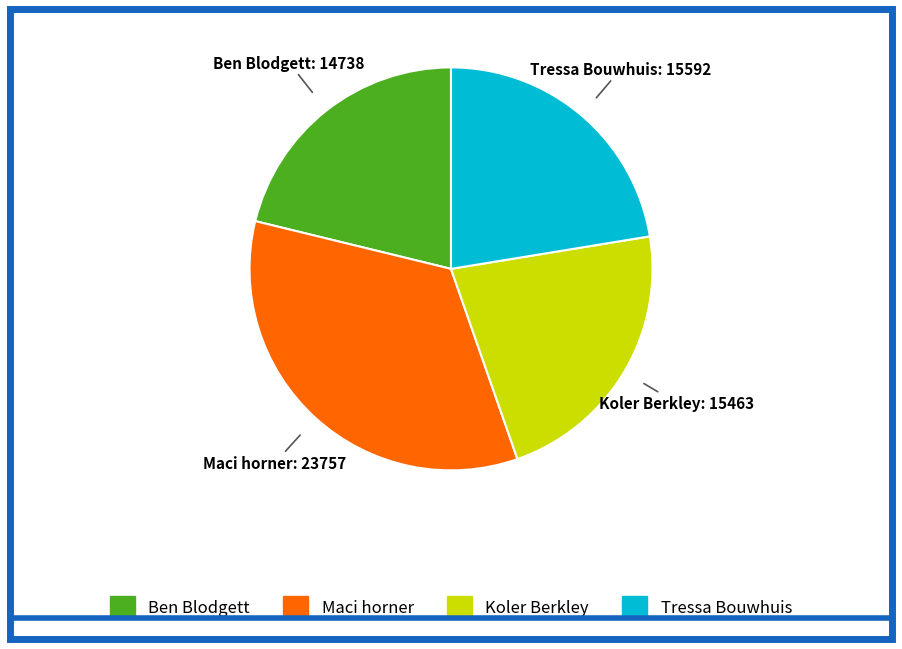

Between Tressa Bouwhuis and Maci horner, which is larger?

Maci horner